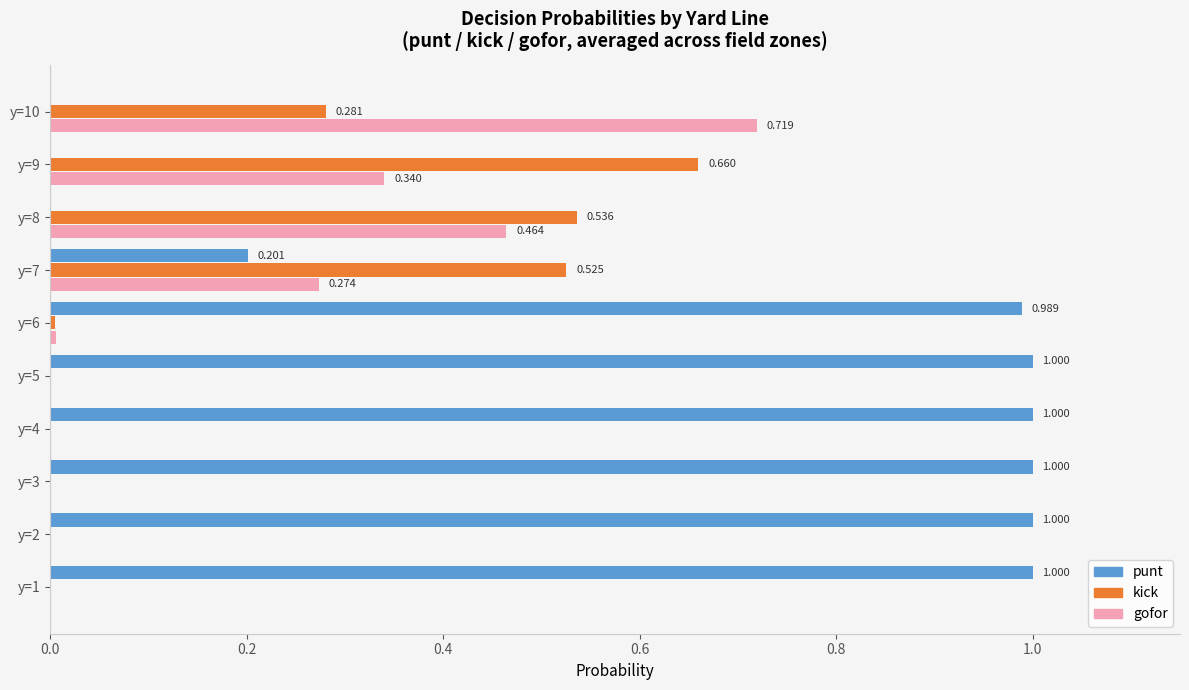

Which series has the largest total across all categories?

punt